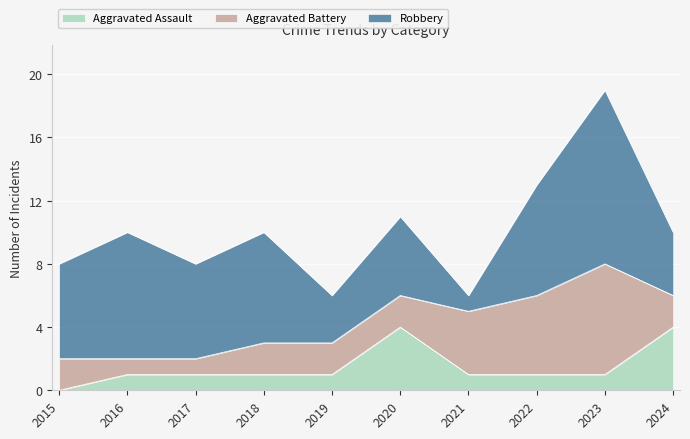

Between 2016 and 2017, which is larger?

2016